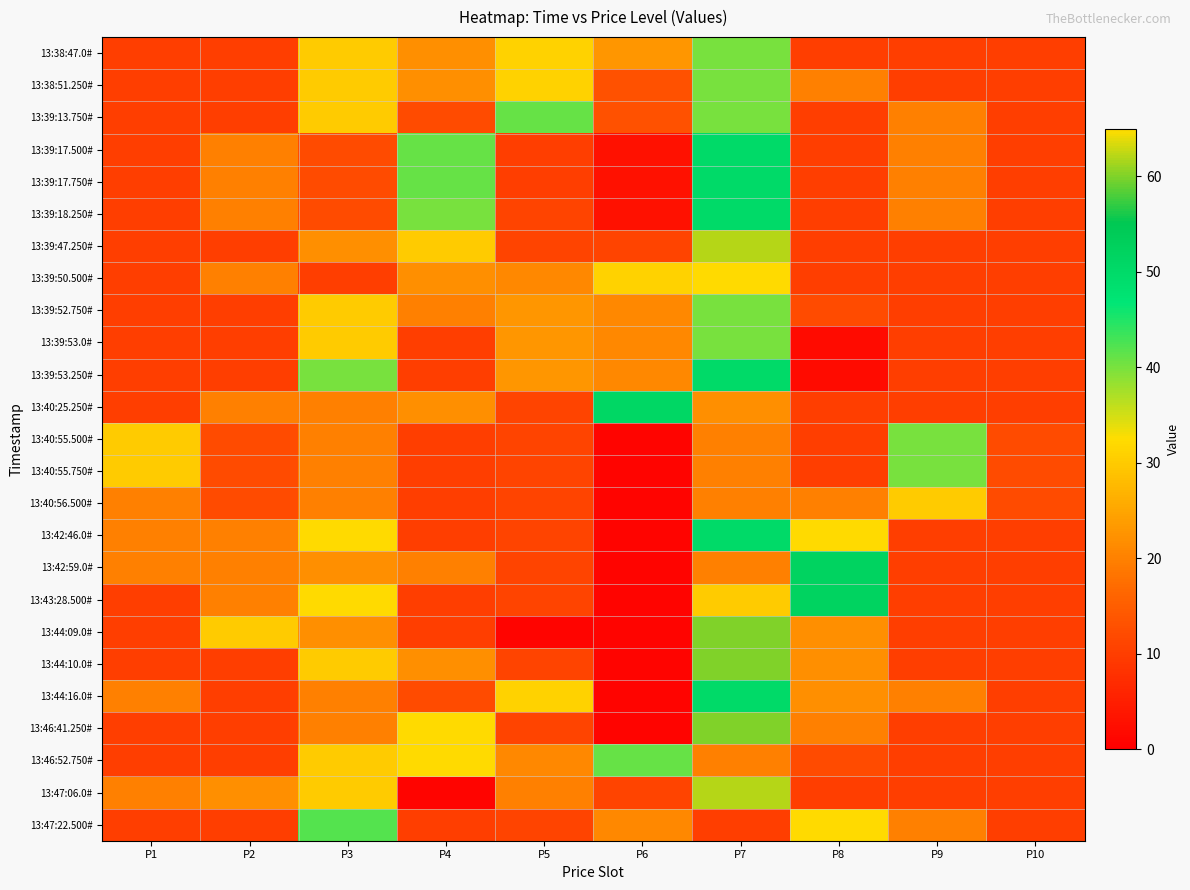

At which category is the sum across all series the highest?

P7